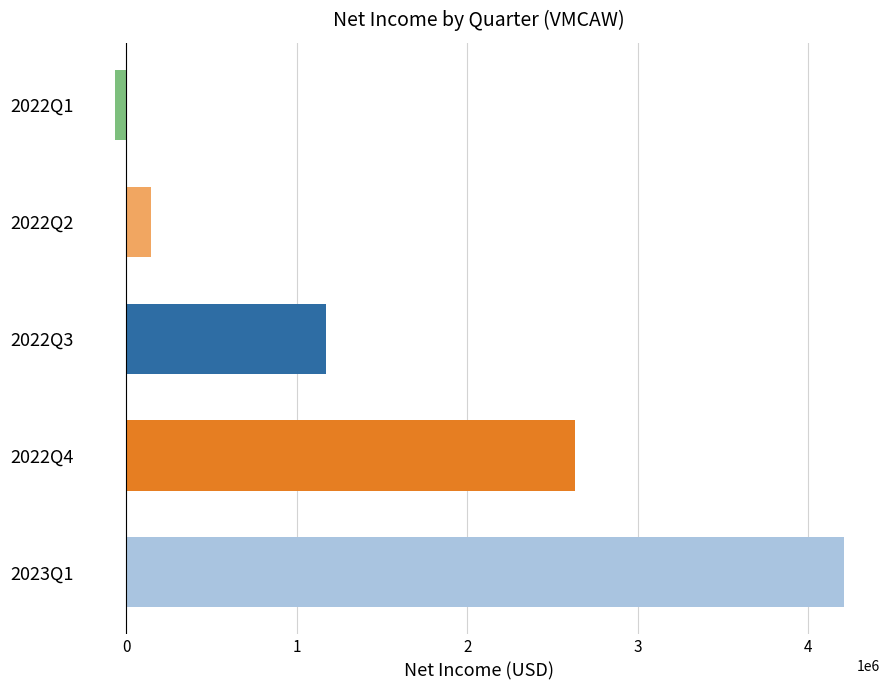

What is the ratio of the value at 2022Q3 to the value at 2022Q2?

8.2